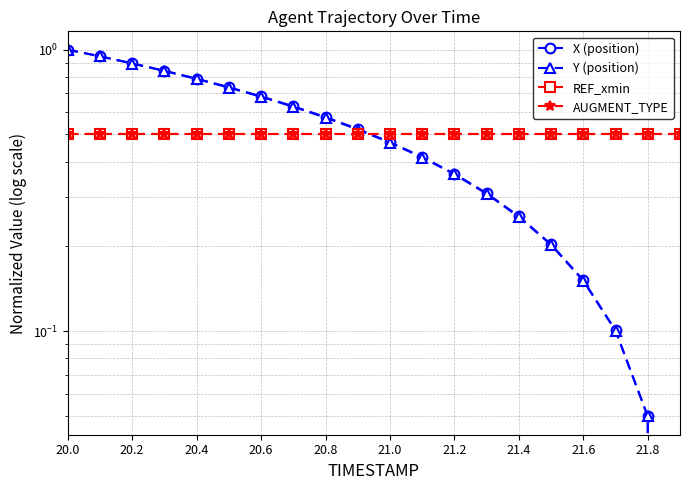

What are all the series names shown in the legend?

X (position), Y (position), REF_xmin, AUGMENT_TYPE